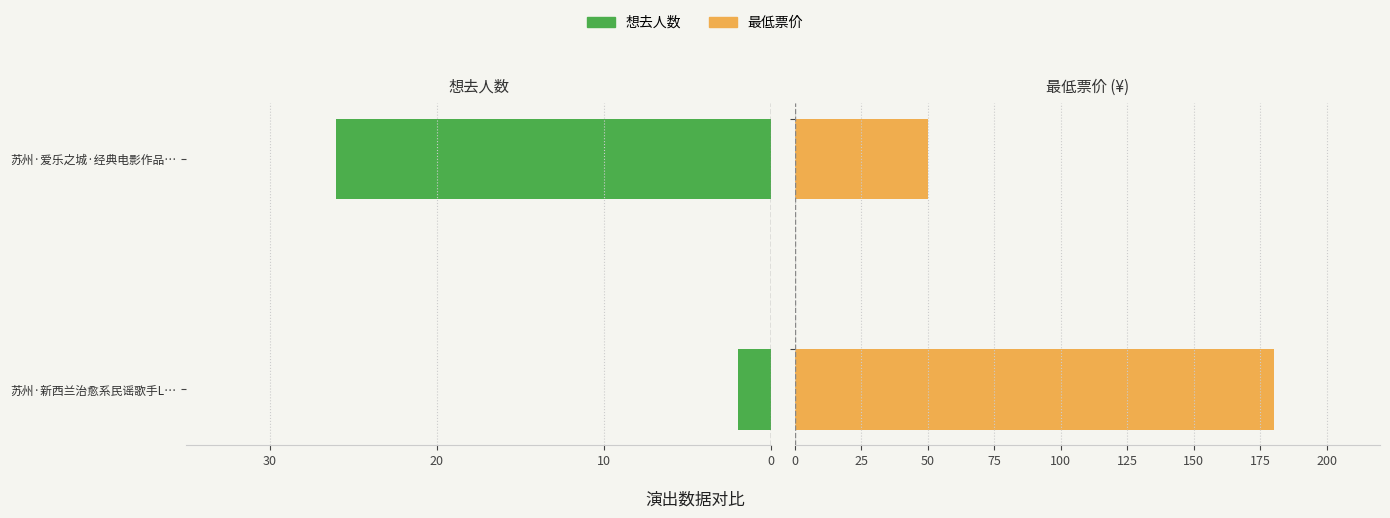

What is the maximum value shown in the chart?

180